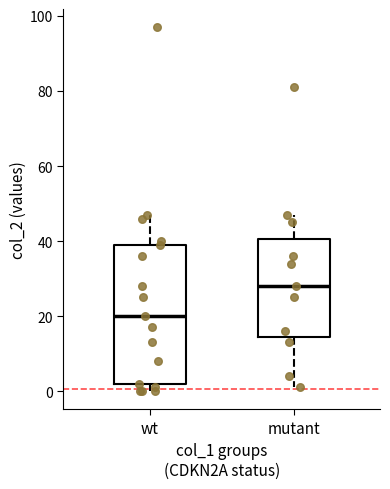

Reading left to right, read every box against the y-axis: the position of its median line, the range the box covers, and the ends of its whiskers. The values are not printed on the chart, so give them approximately, as read against the axis.

wt: median 20, box 2 to 40, whiskers 0 to 48
mutant: median 28, box 14 to 40, whiskers 2 to 48